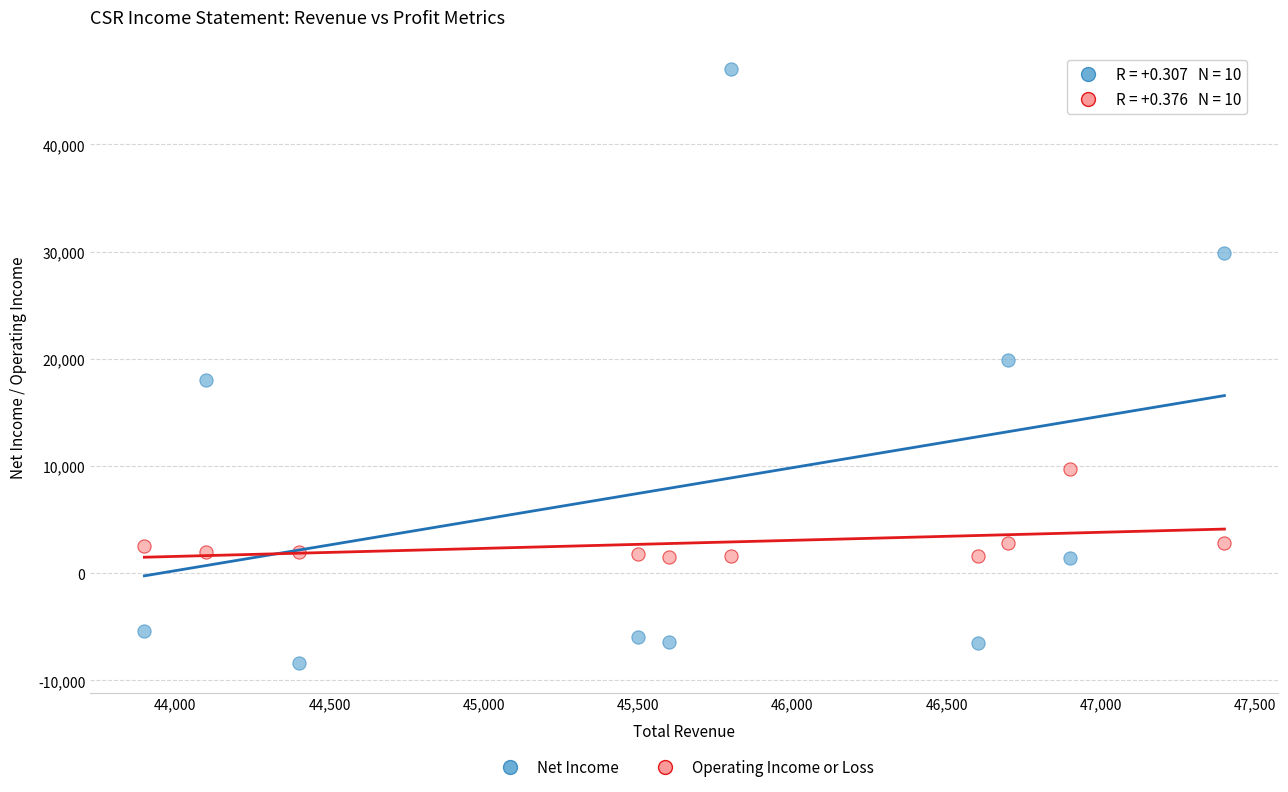

Which series contains the highest Y value?

Net Income